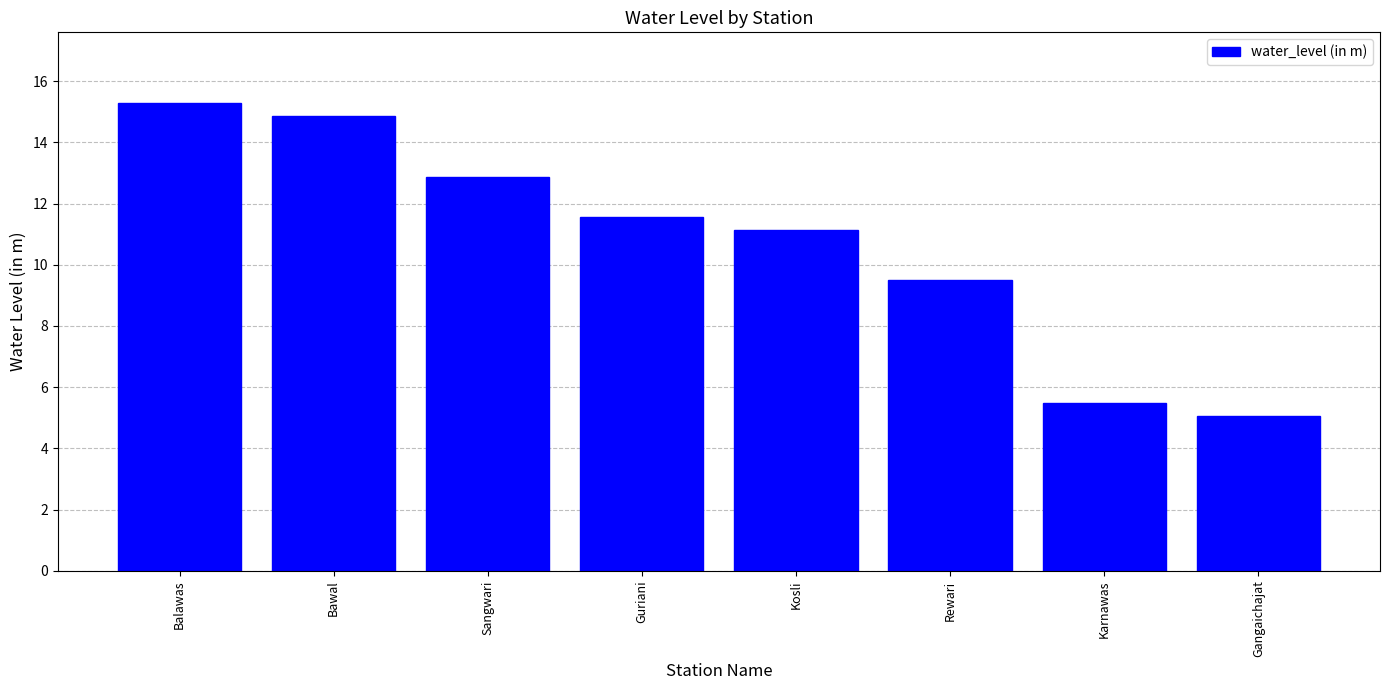

What is the value of the 4th bar from the left?

11.6